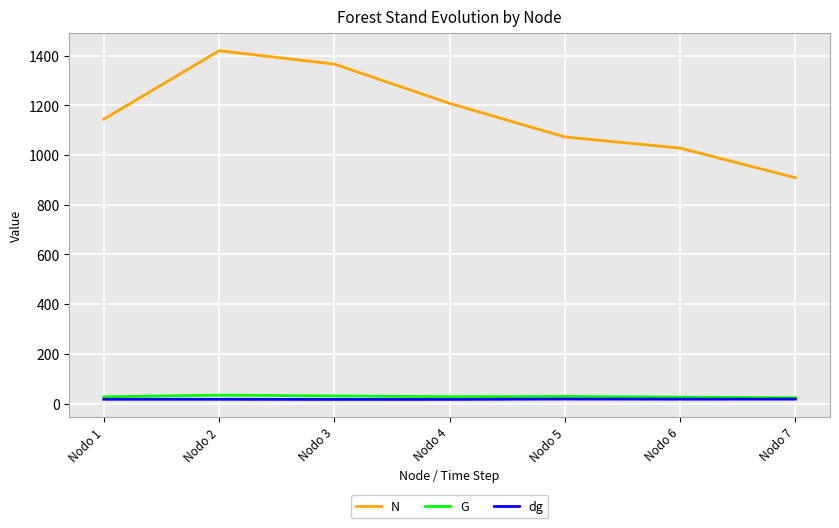

True or false: N and dg cross at least once.

False